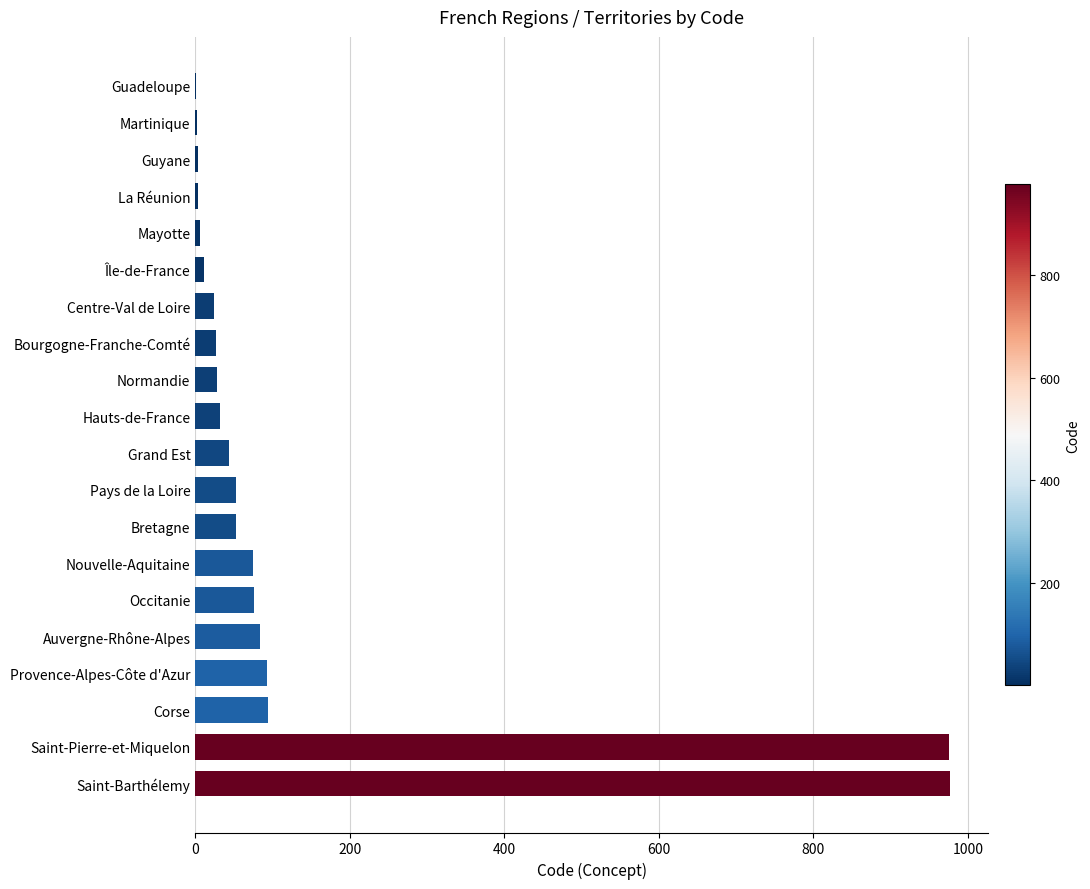

Between Occitanie and Guyane, which is larger?

Occitanie